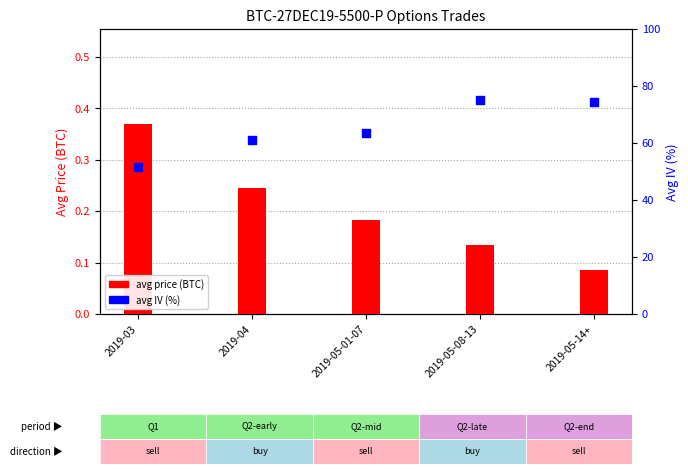

What are all the series names shown in the legend?

avg price (BTC), avg IV (%)